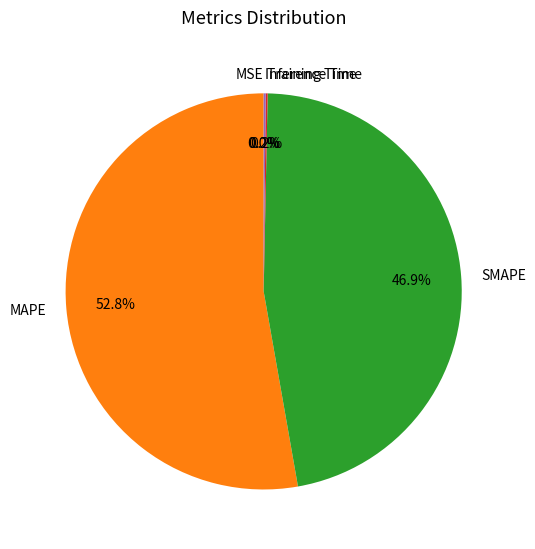

Is there a majority slice in this chart?

Yes